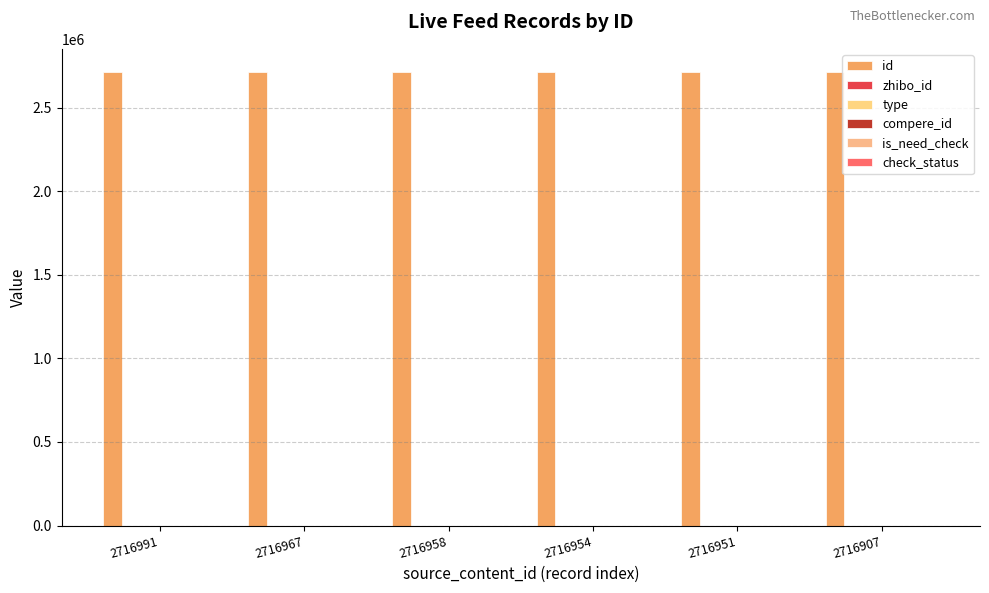

At how many categories does at least one series exceed 2551176?

6